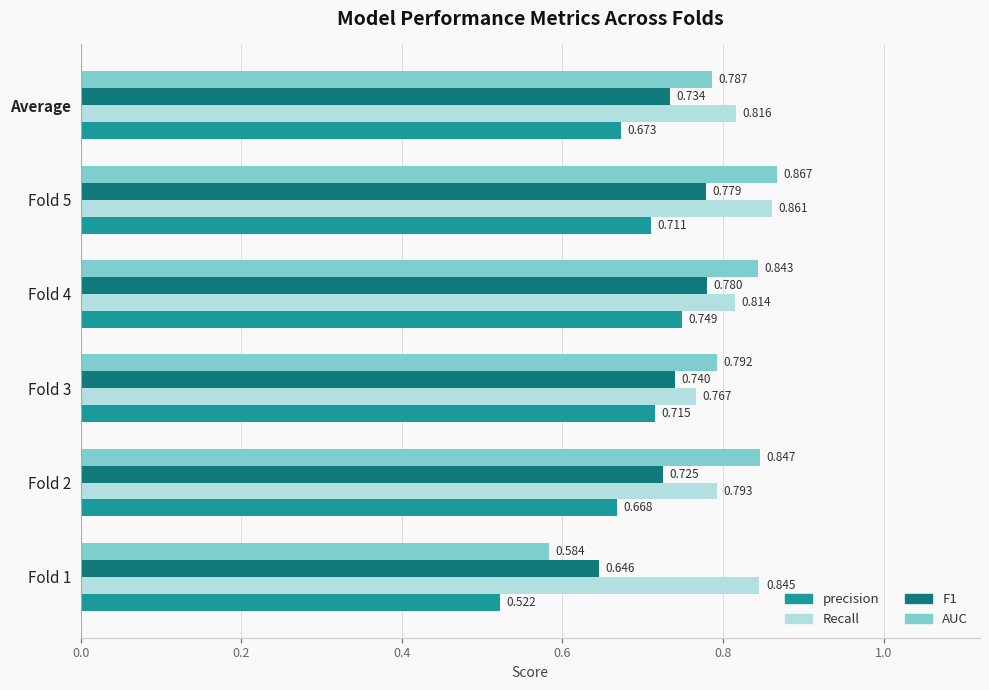

What is the difference between the maximum and second lowest values in the Recall series?

0.1